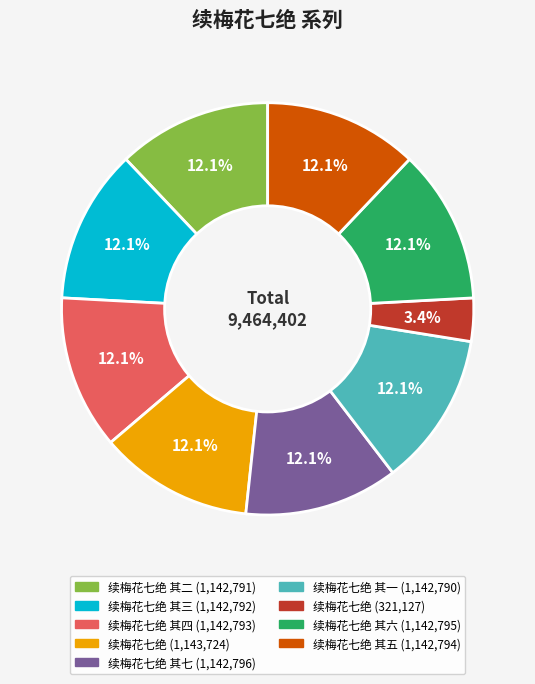

Is there a majority slice in this chart?

No